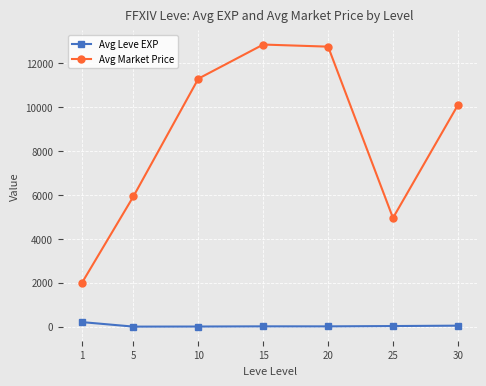

What is the total value across all series at 5?

5944.9